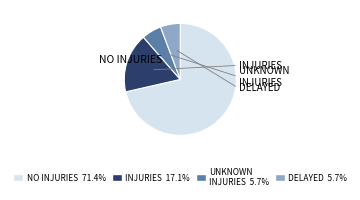

Is there a majority slice in this chart?

Yes